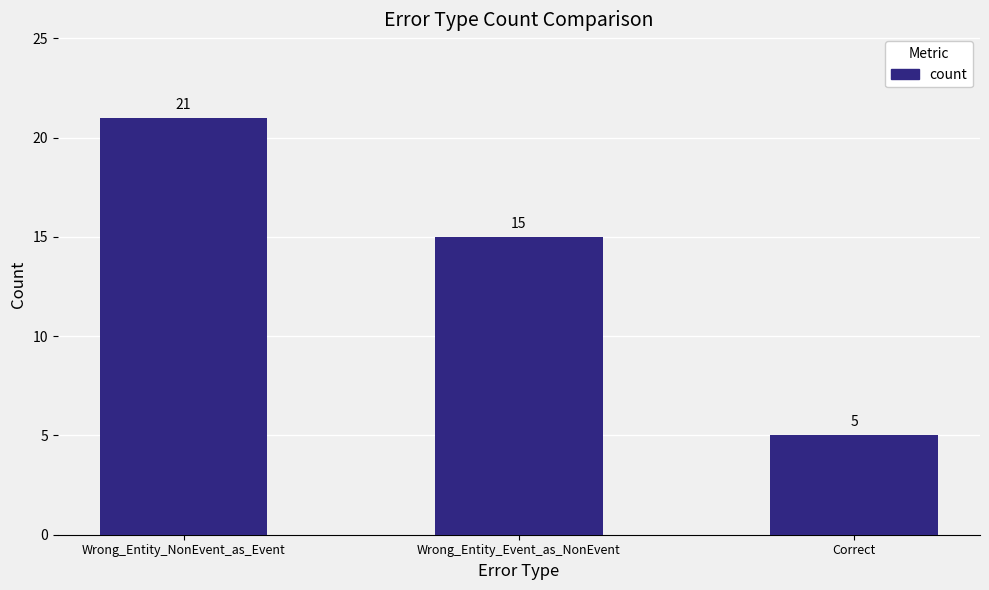

Does the chart contain stacked bars?

No